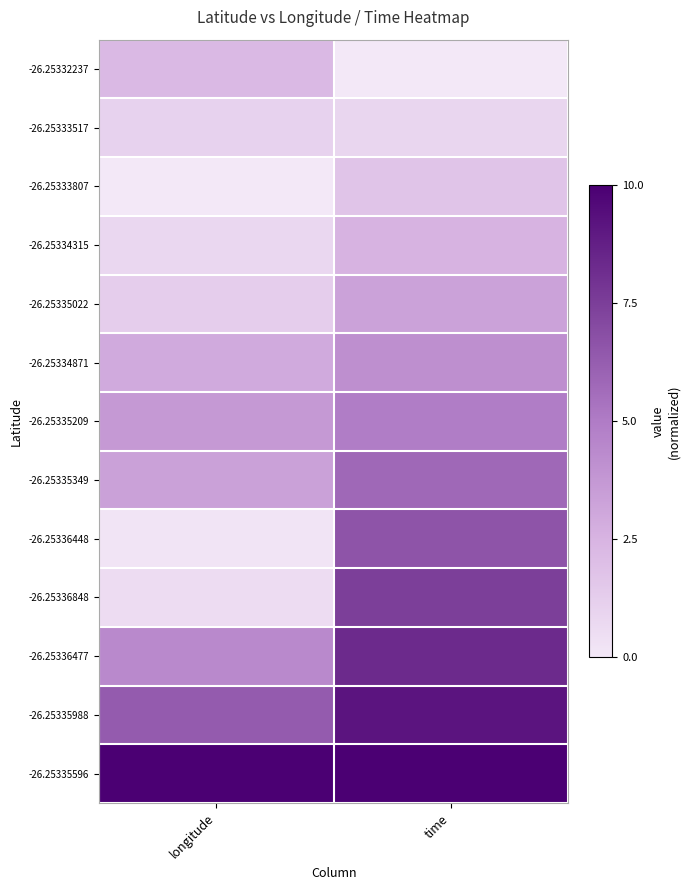

Reading left to right, what are all the values shown in this chart?

-26.25332237: longitude=2.2	time=0.0
-26.25333517: longitude=1.0	time=0.9
-26.25333807: longitude=0.0	time=1.7
-26.25334315: longitude=0.8	time=2.5
-26.25335022: longitude=1.3	time=3.3
-26.25334871: longitude=2.9	time=4.1
-26.25335209: longitude=3.7	time=4.9
-26.25335349: longitude=3.4	time=5.8
-26.25336448: longitude=0.2	time=6.6
-26.25336848: longitude=0.5	time=7.5
-26.25336477: longitude=4.4	time=8.3
-26.25335988: longitude=6.3	time=9.2
-26.25335596: longitude=10.0	time=10.0